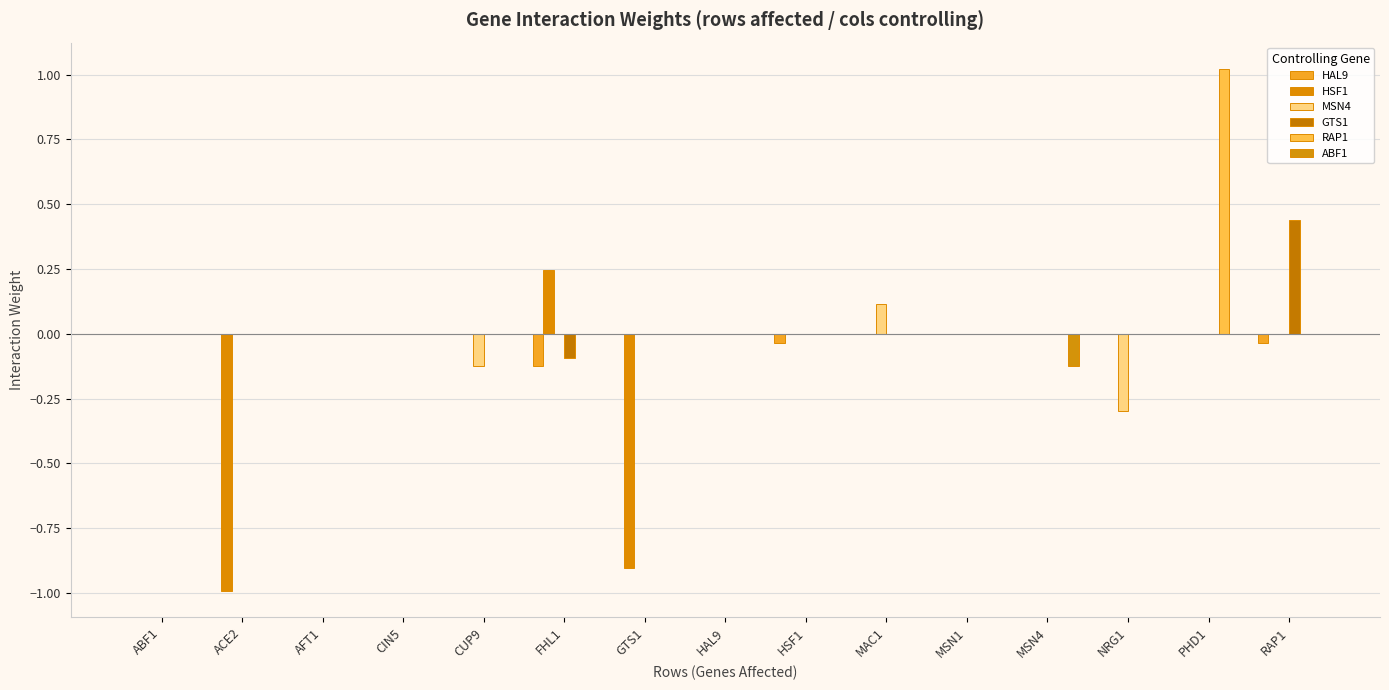

The value of RAP1 at NRG1 is -0.5. True or false?

False